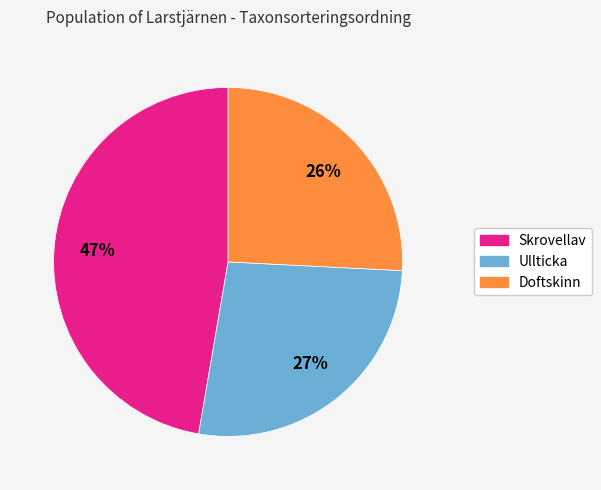

Is there a majority slice in this chart?

No